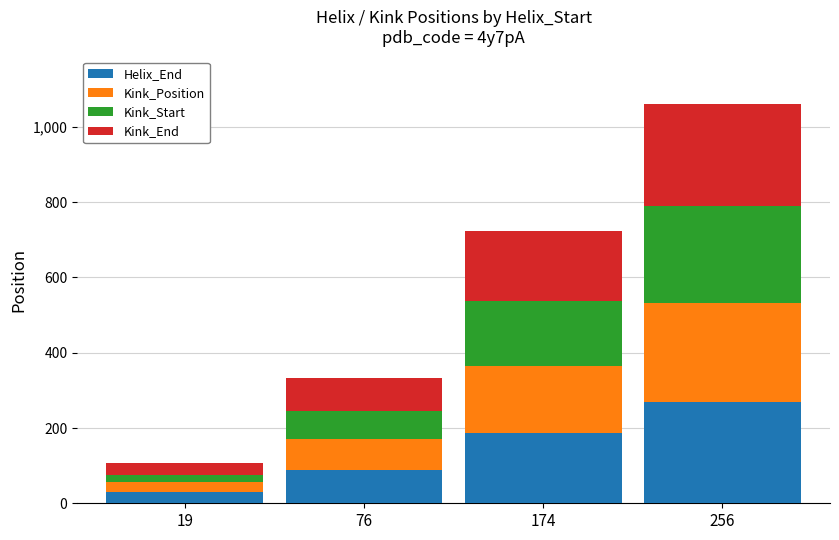

The value of Helix_End at 256 is 268. True or false?

True